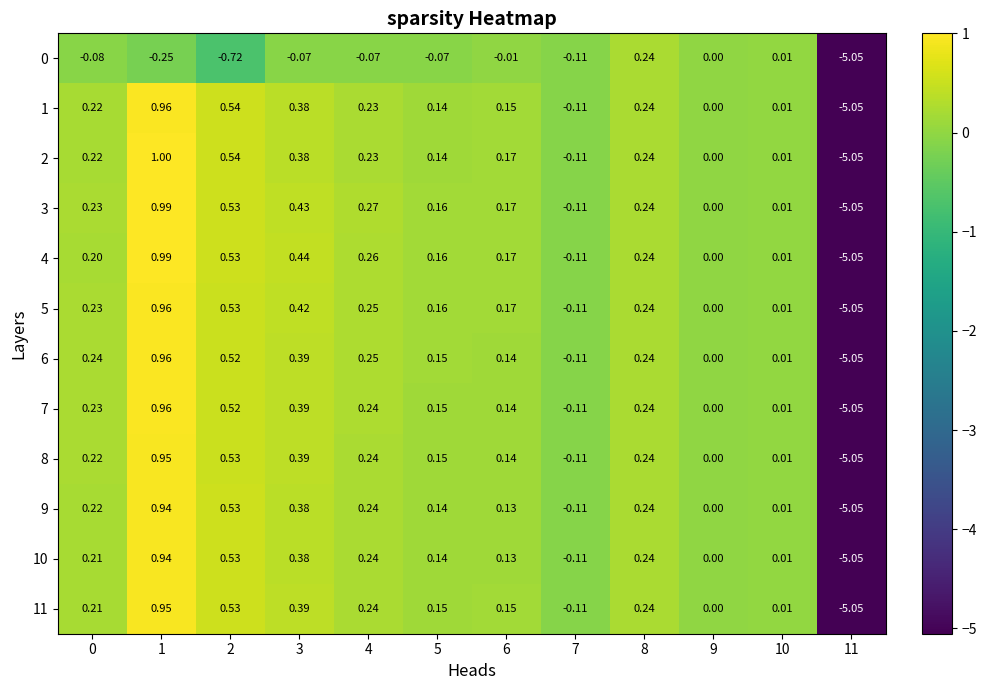

Is the value of 8 at 2 greater than the value of 5 at 11?

Yes